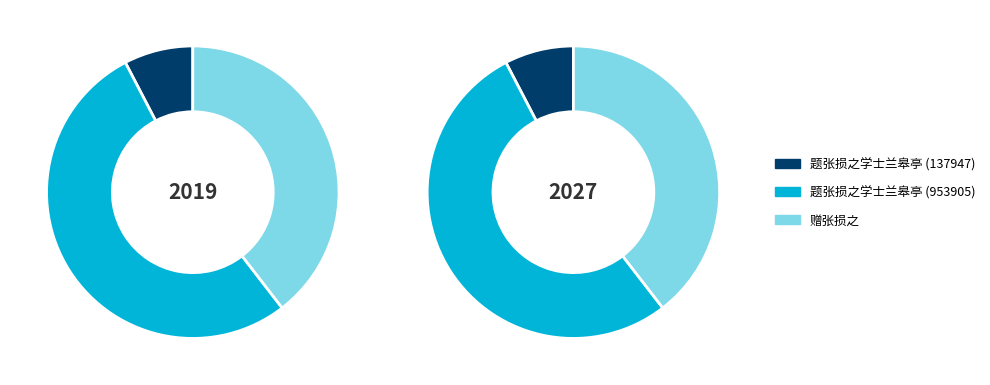

Which category accounts for the majority?

题张损之学士兰皋亭 (953905)